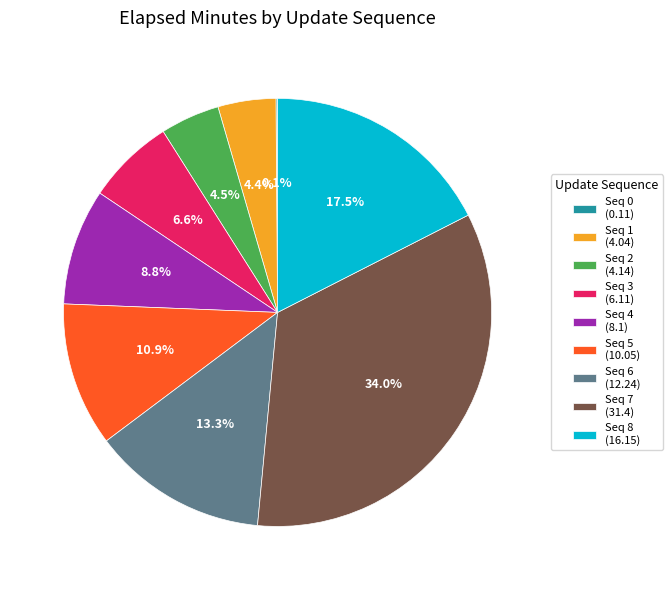

Does any single category account for the majority?

No